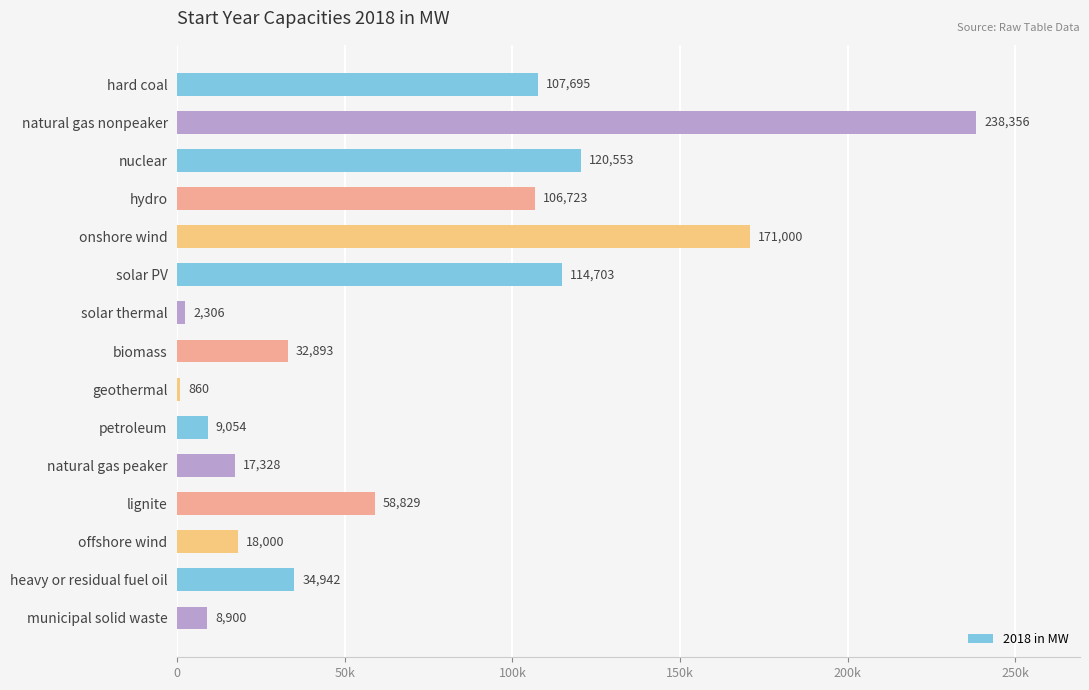

Does the chart contain any negative values?

No